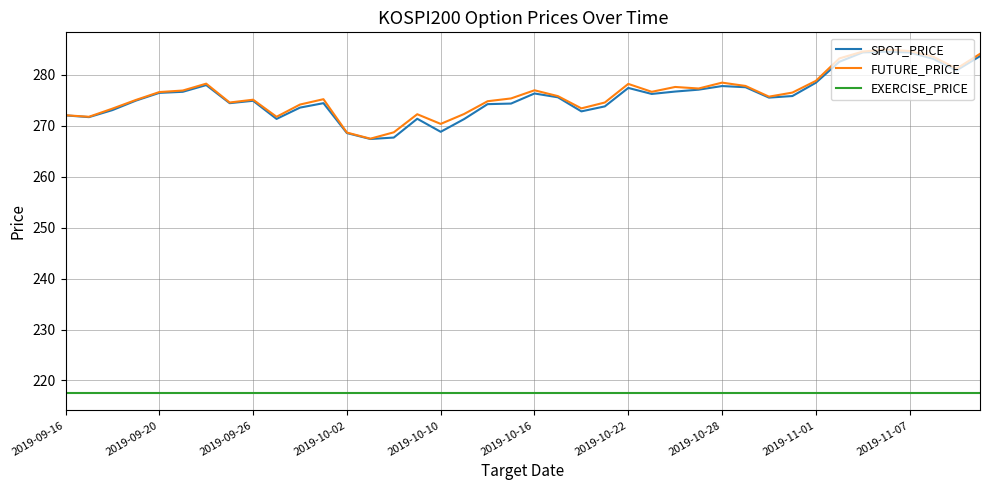

True or false: EXERCISE_PRICE and FUTURE_PRICE cross at least once.

False